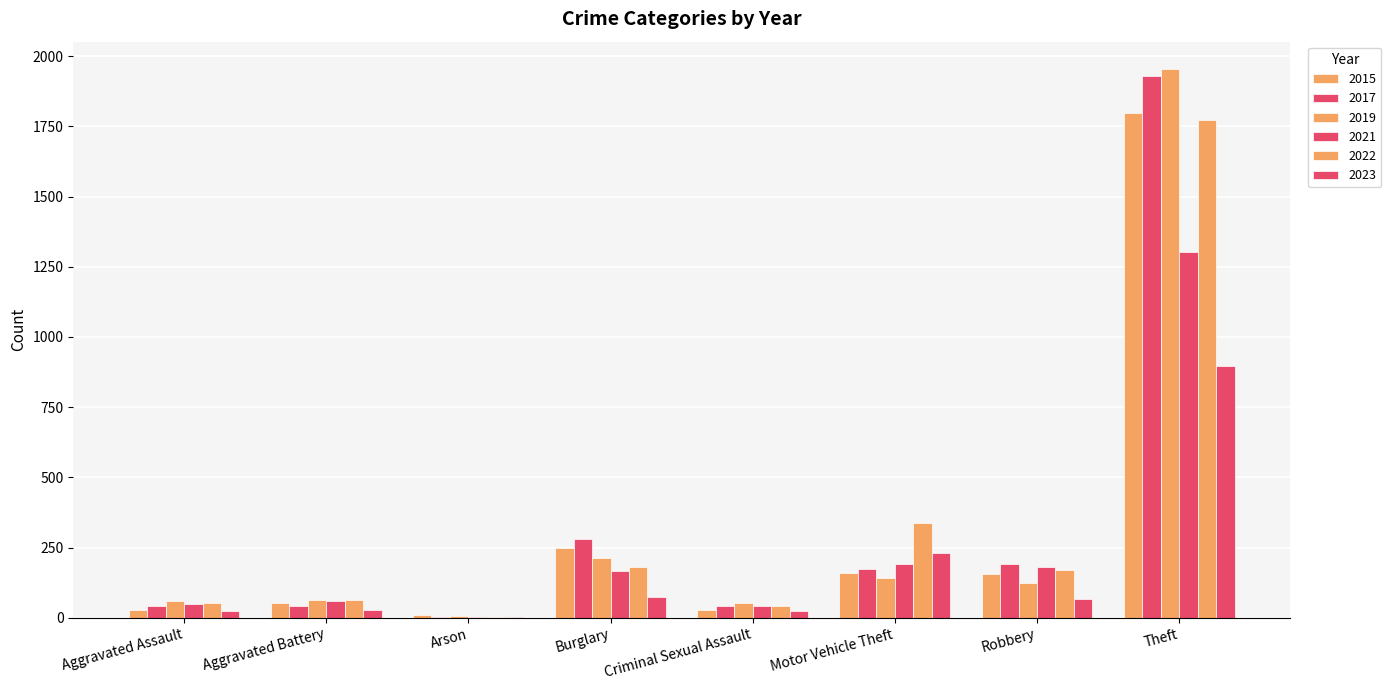

Are the bars horizontal?

No